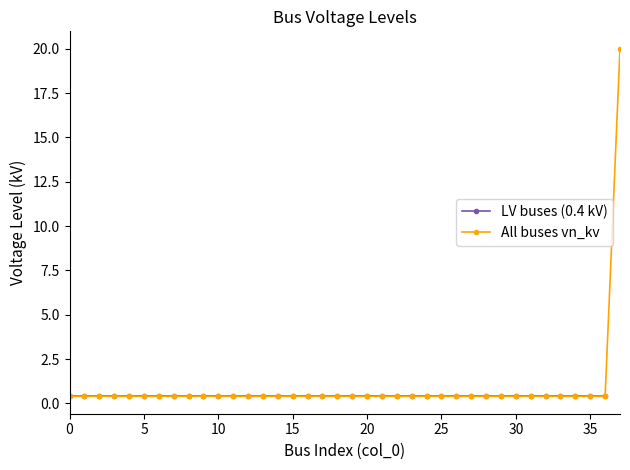

What is the maximum value shown in the chart?

20.0